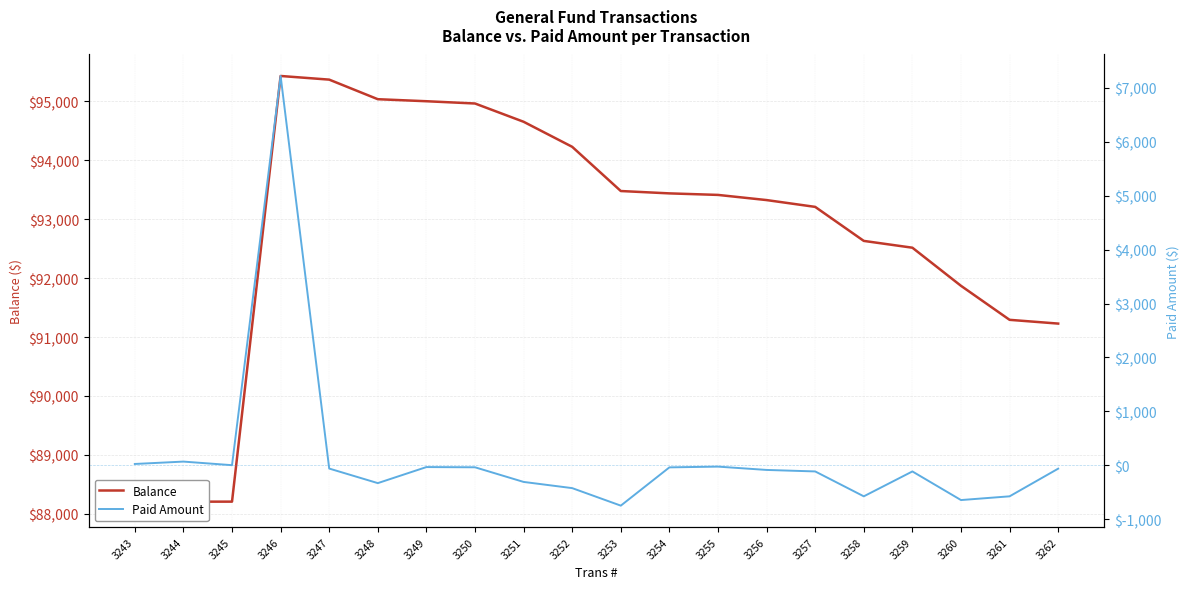

At 3262, list the series in order from smallest to largest.

Paid Amount, Balance